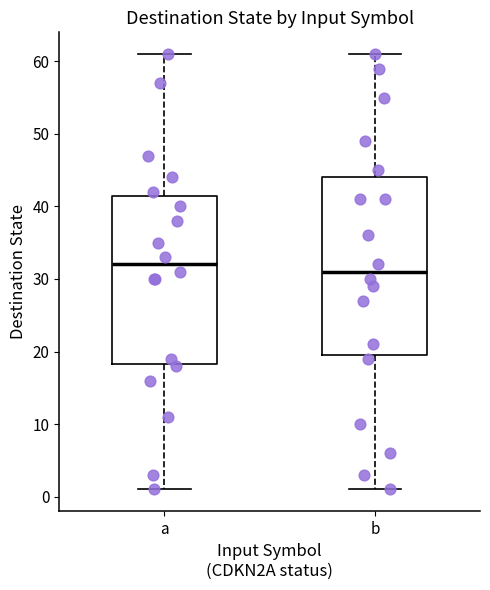

Which box has the lowest median line?

b